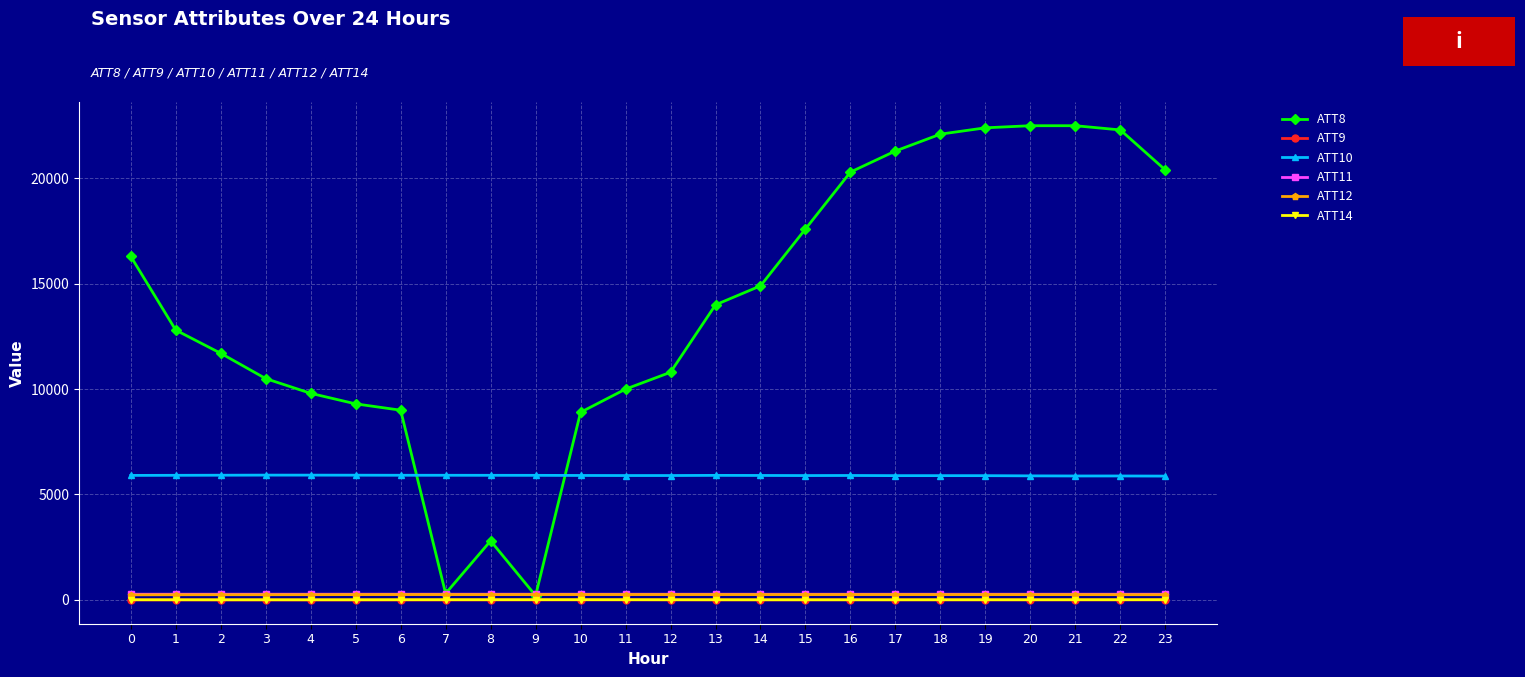

What are all the series names shown in the legend?

ATT8, ATT9, ATT10, ATT11, ATT12, ATT14